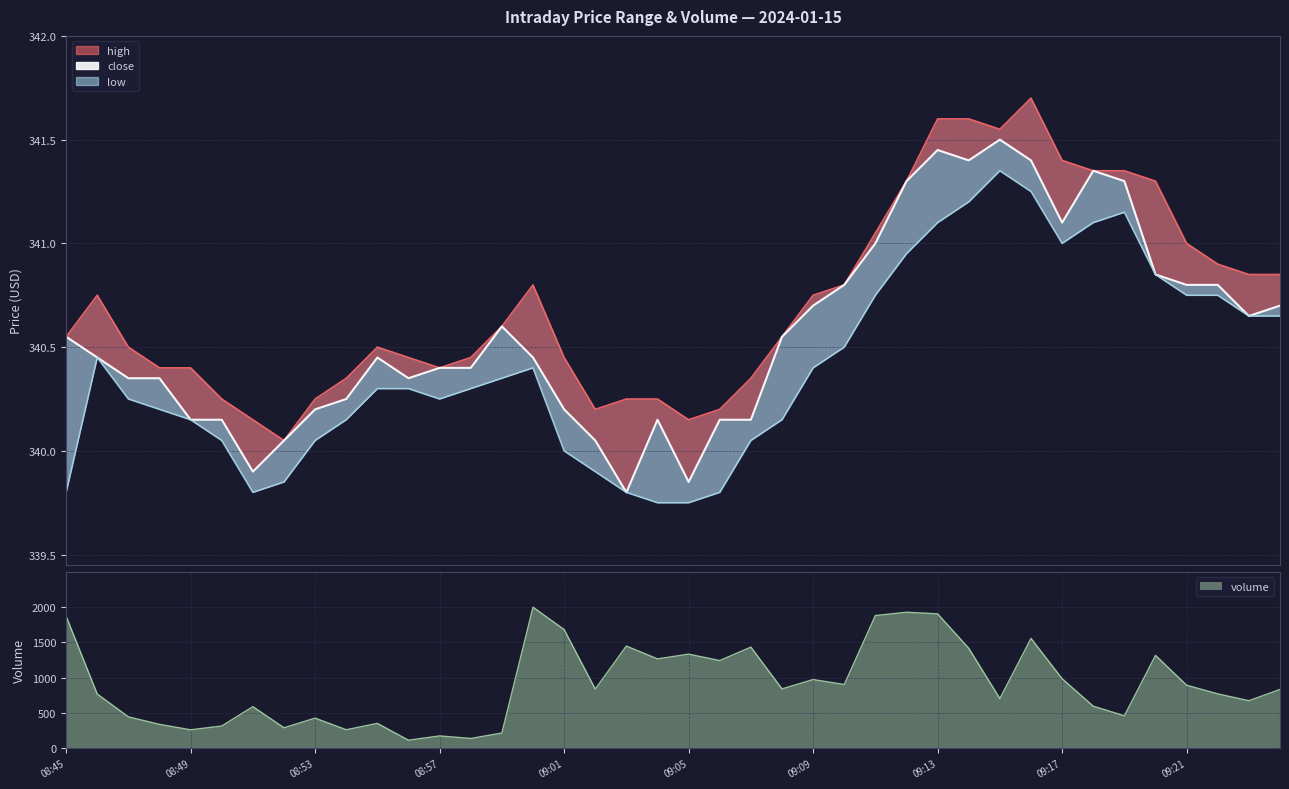

Is it true that close equals 340.9 at 09:20?

True